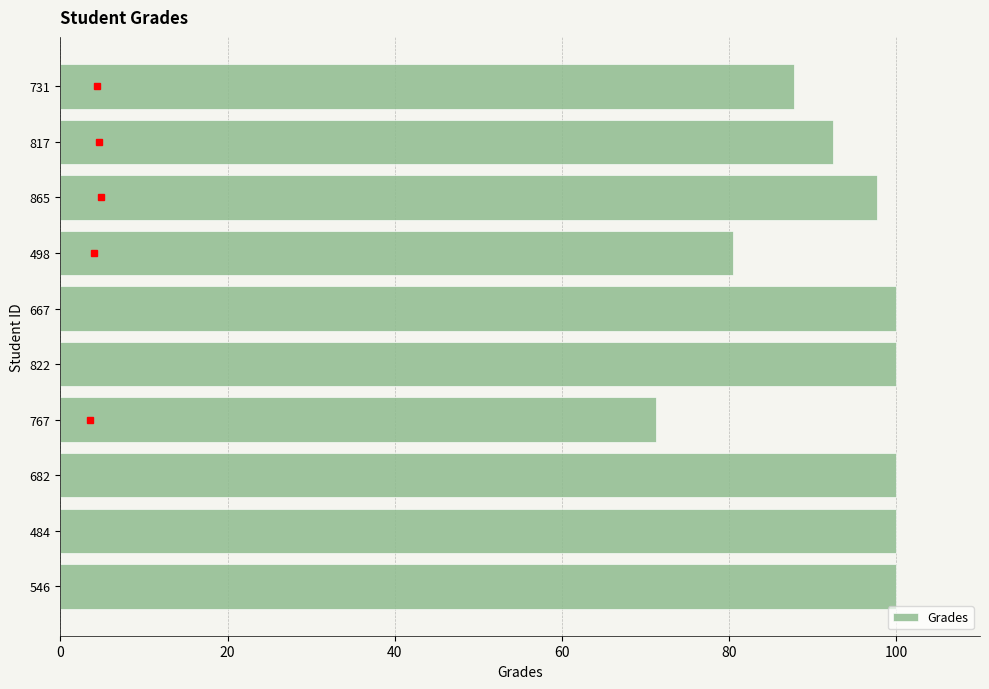

What is the difference between the second highest and second lowest values?

19.5